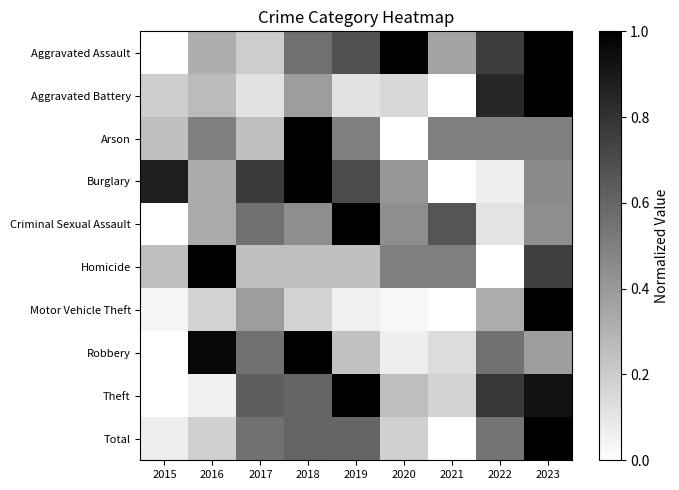

Which series has the largest range (max minus min)?

Aggravated Assault